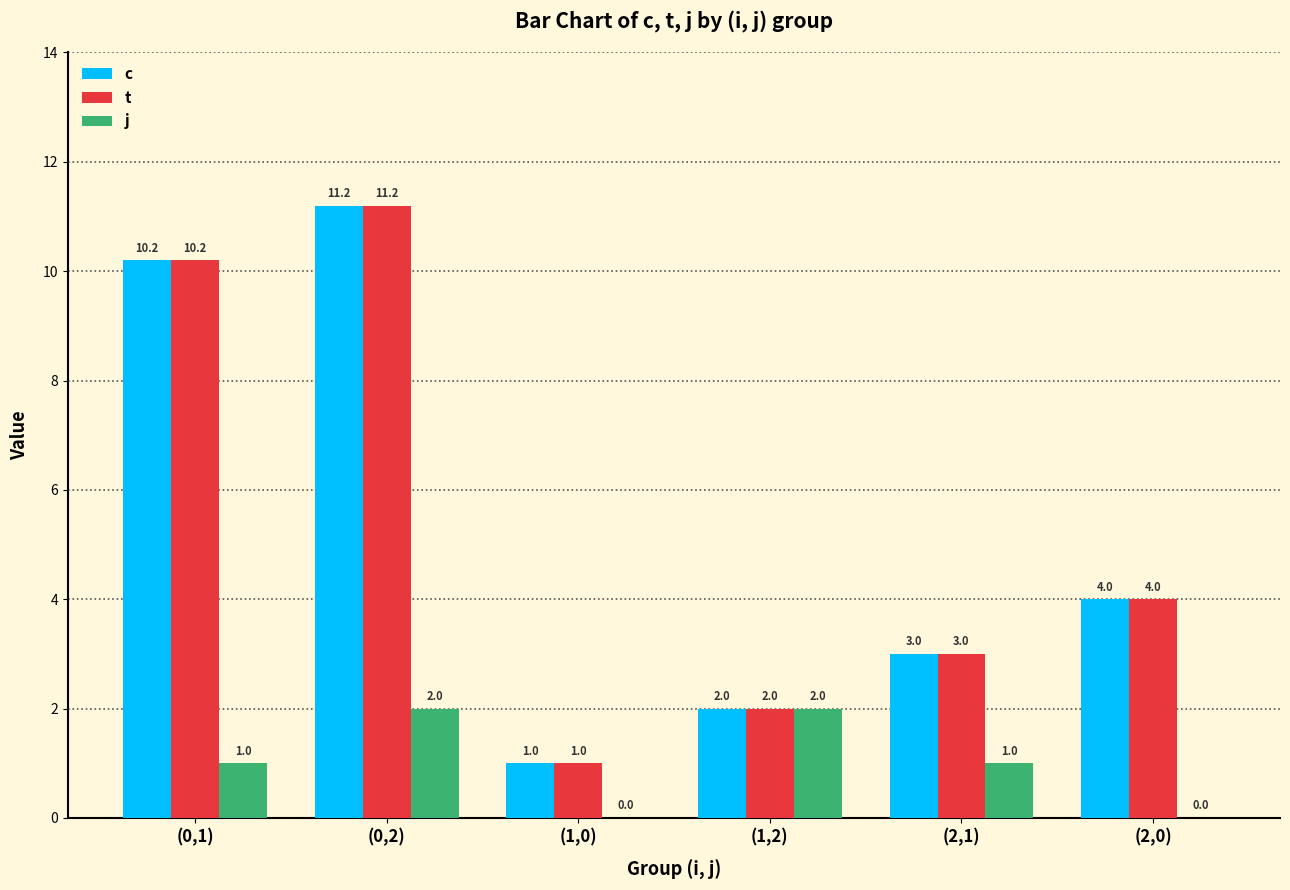

Where does the c series first go above 4?

(0,1)